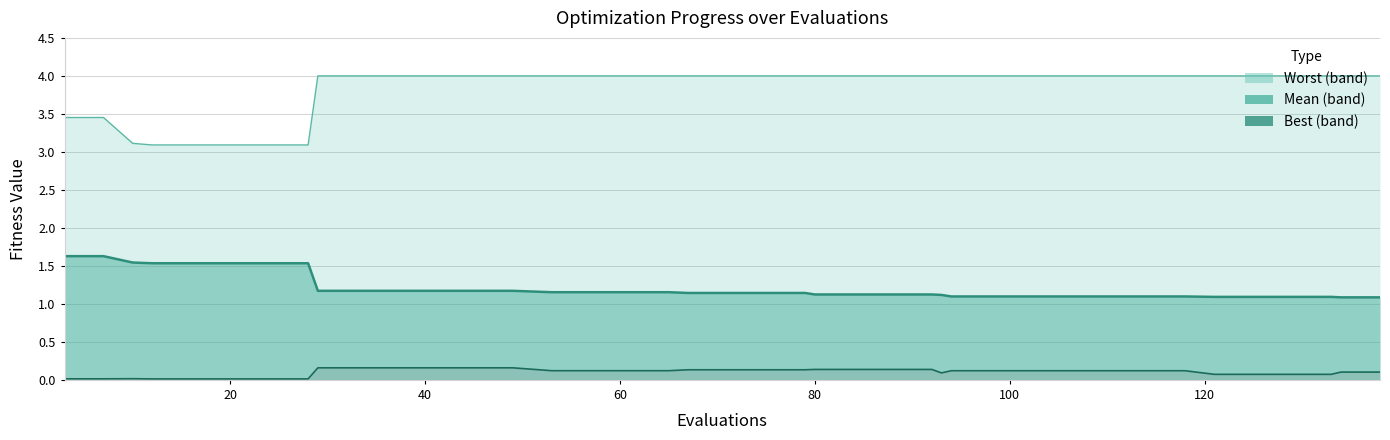

List the series in order of their peak value, lowest first.

best line, mean line, worst line